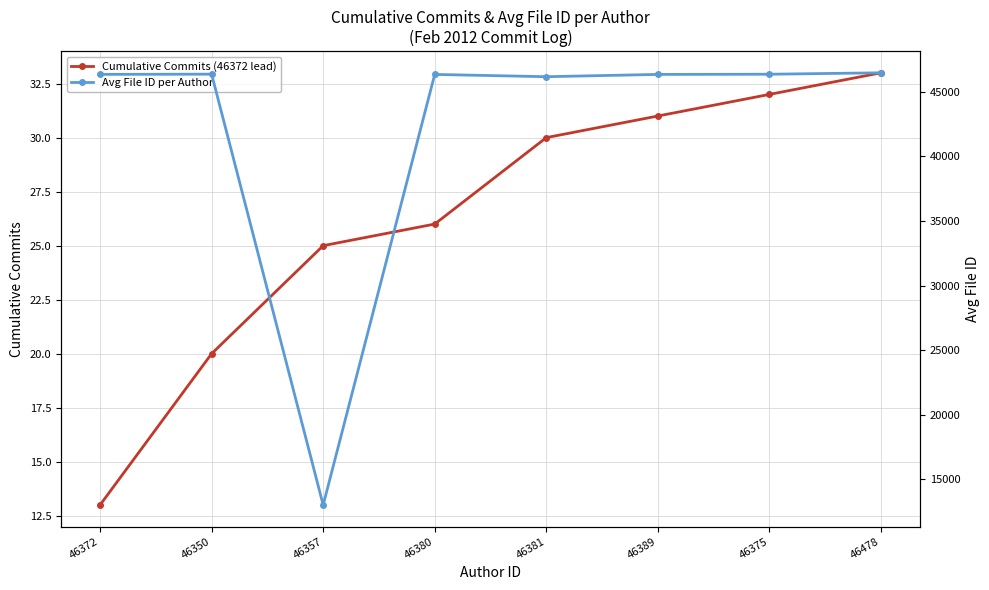

Which series has the largest range (max minus min)?

Avg File ID per Author